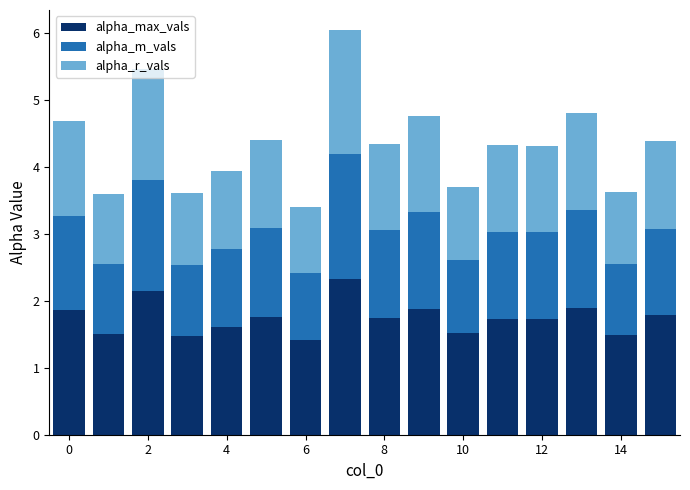

What is the lowest value of the alpha_max_vals series?

1.4